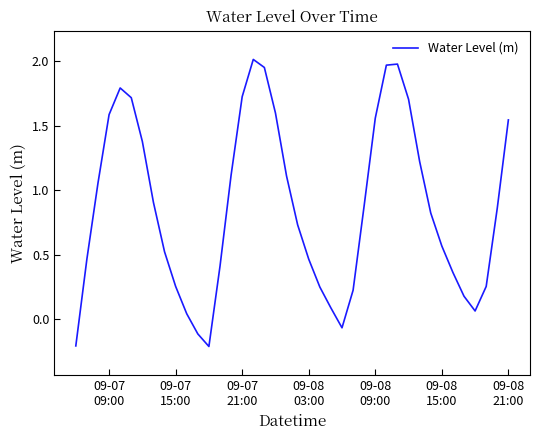

Does the chart display data point markers on the line(s)?

No